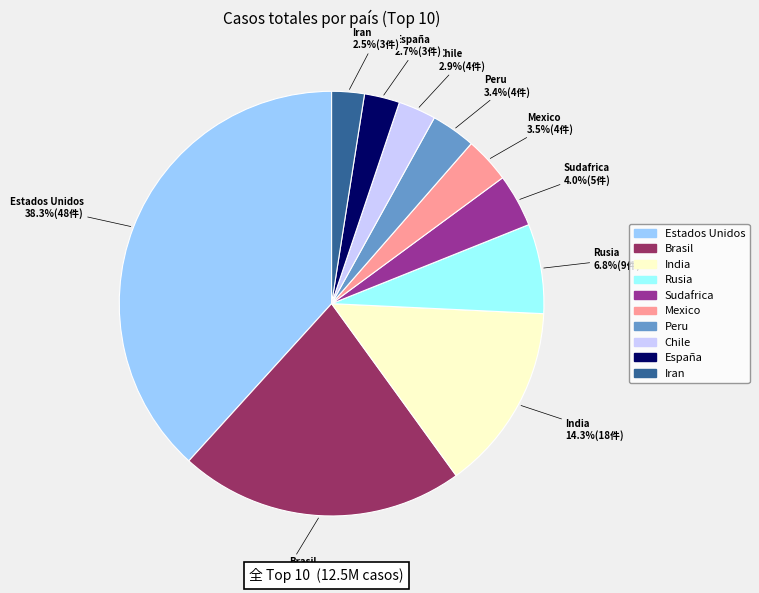

Is it true that Peru is 3% of the pie?

True